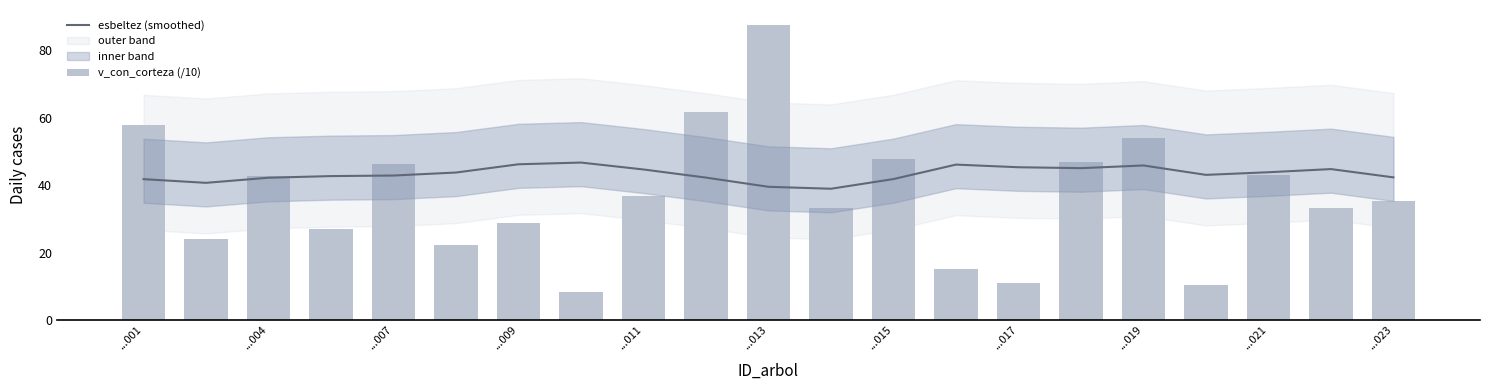

True or false: esbeltez (smoothed) has a value of 59.6 at ...013.

False